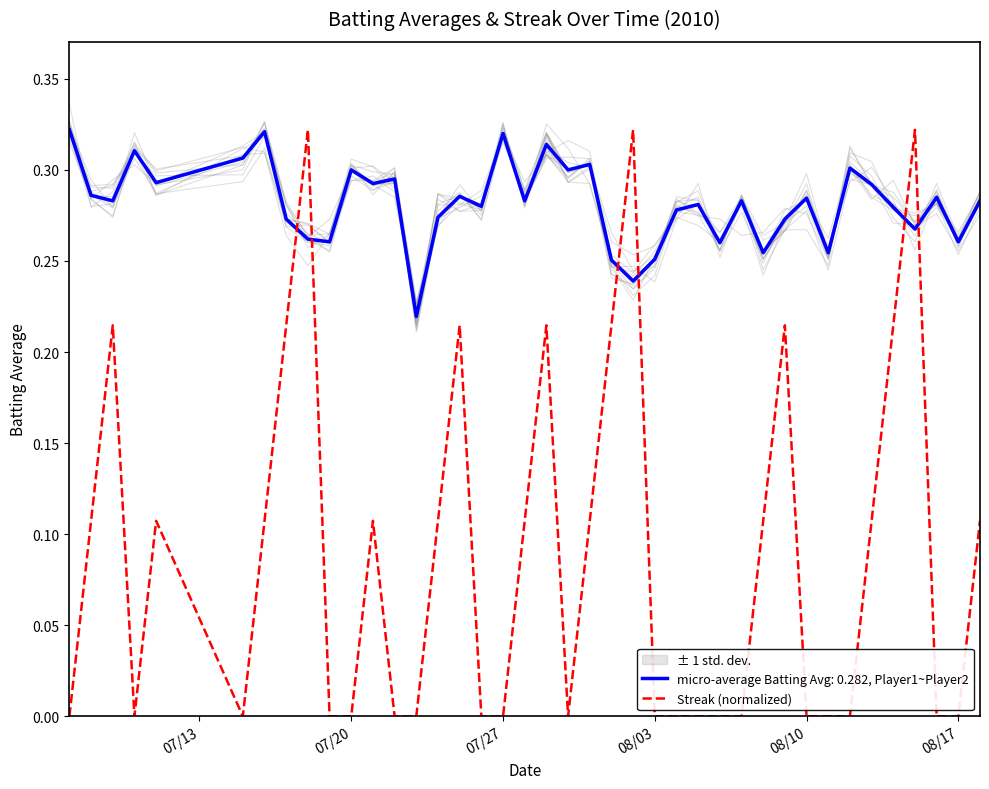

The value of Streak (normalized) at 08/10 is 0.0. True or false?

True